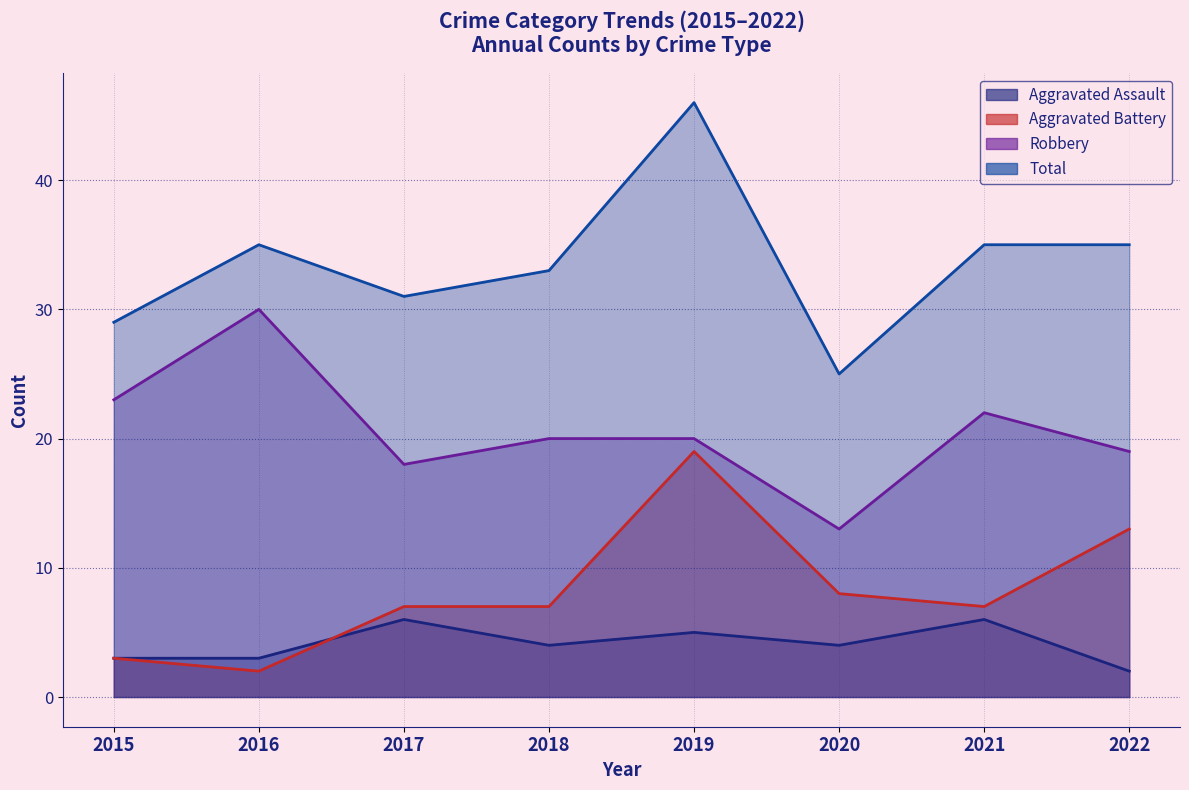

Reading right to left, what are all the values shown in this chart?

Aggravated Assault: 2022=2	2021=6	2020=4	2019=5	2018=4	2017=6	2016=3	2015=3
Aggravated Battery: 2022=13	2021=7	2020=8	2019=19	2018=7	2017=7	2016=2	2015=3
Robbery: 2022=19	2021=22	2020=13	2019=20	2018=20	2017=18	2016=30	2015=23
Total: 2022=35	2021=35	2020=25	2019=46	2018=33	2017=31	2016=35	2015=29